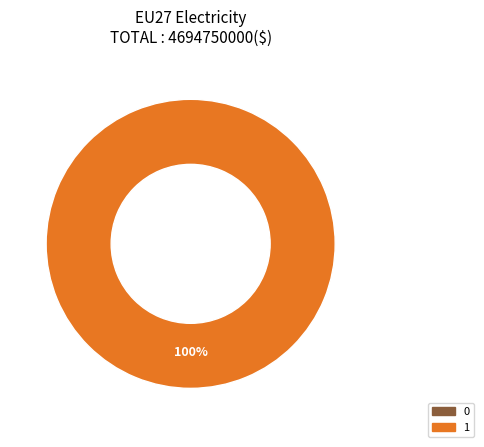

The 0 slice represents 0% of the pie. True or false?

True